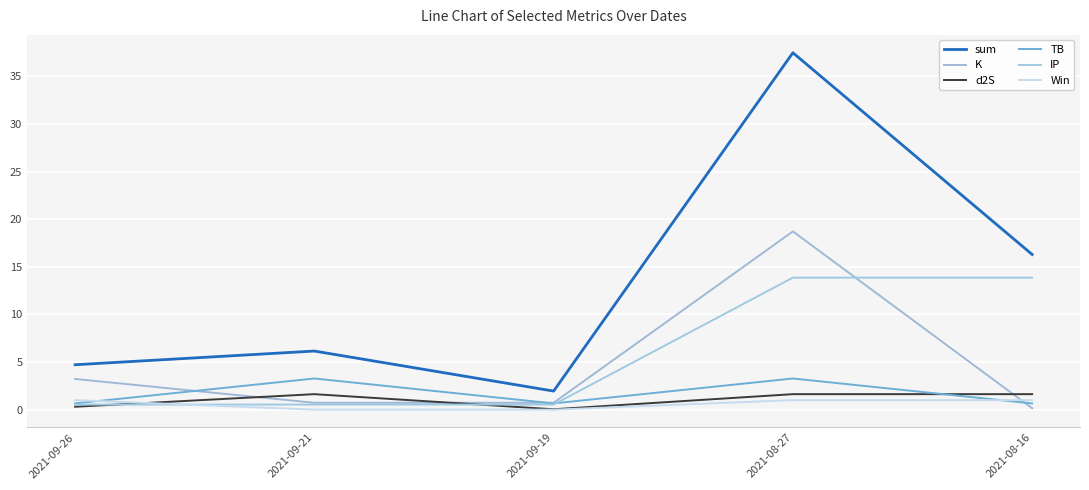

What is the spread (max minus min) of values at 2021-08-27?

36.5